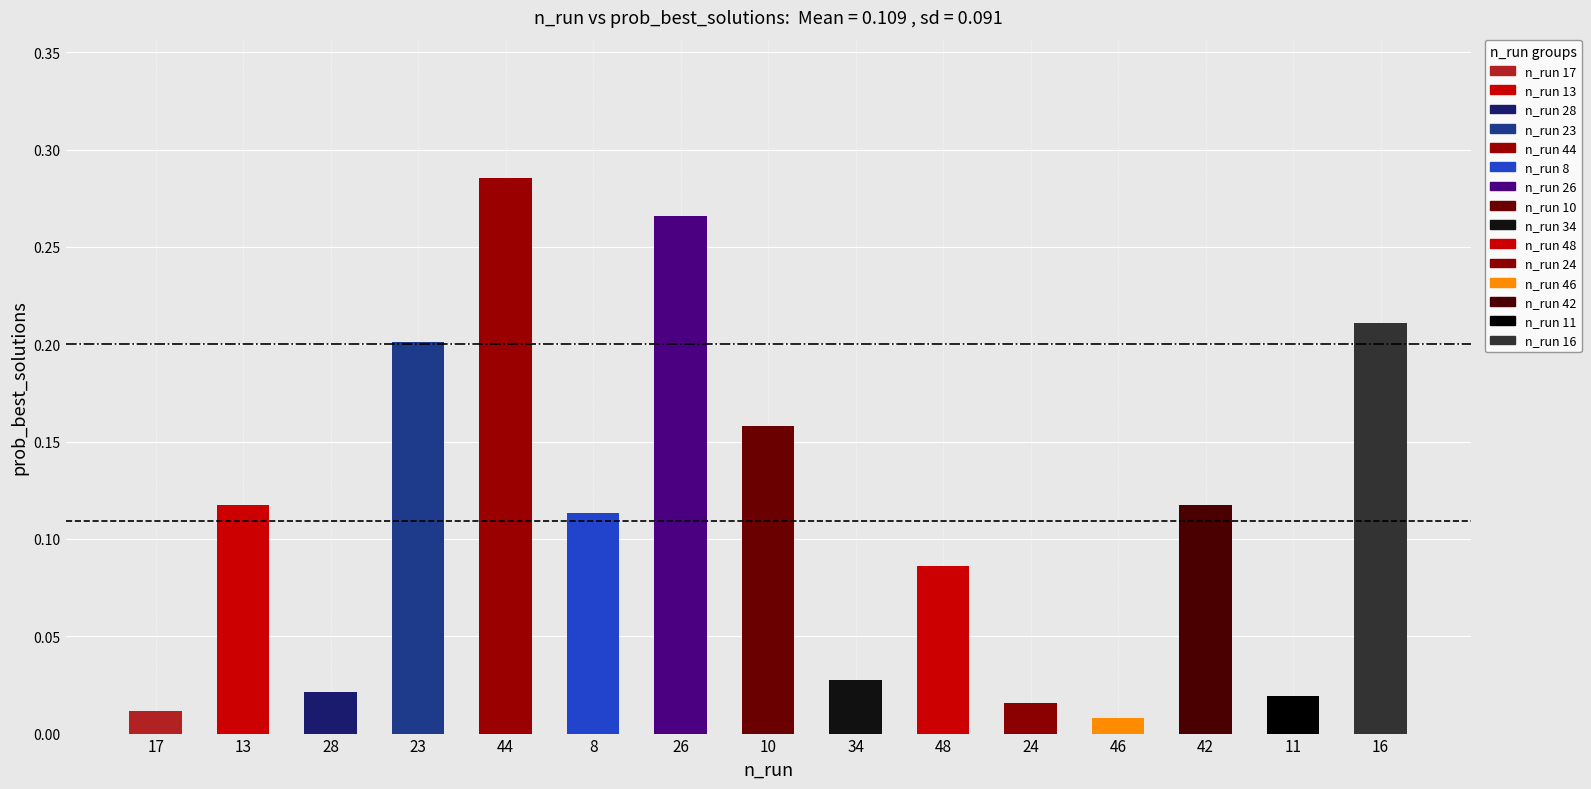

How many bars are there in total?

15